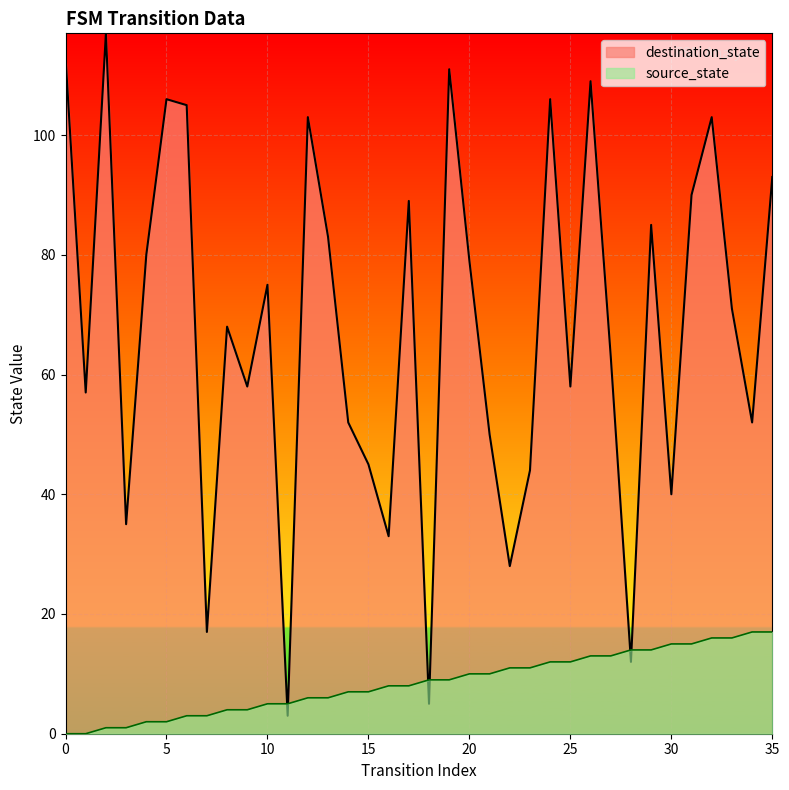

Where do destination_state and source_state first cross each other?

10 and 11